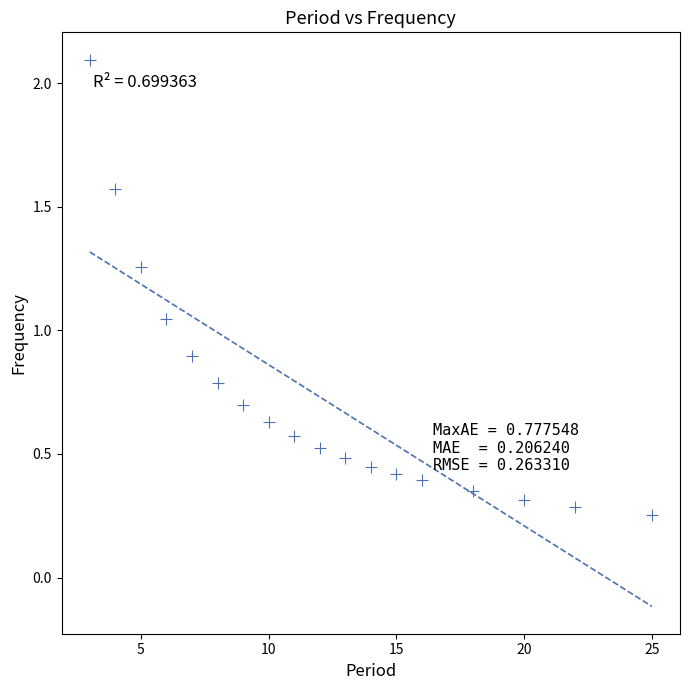

What is the range of Y values (max minus min)?

1.8